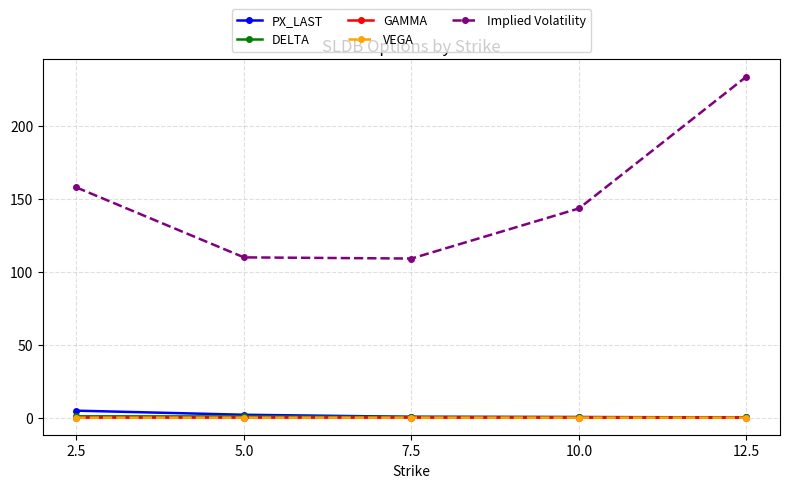

In VEGA, how many points are higher than both neighbors (excluding endpoints)?

1